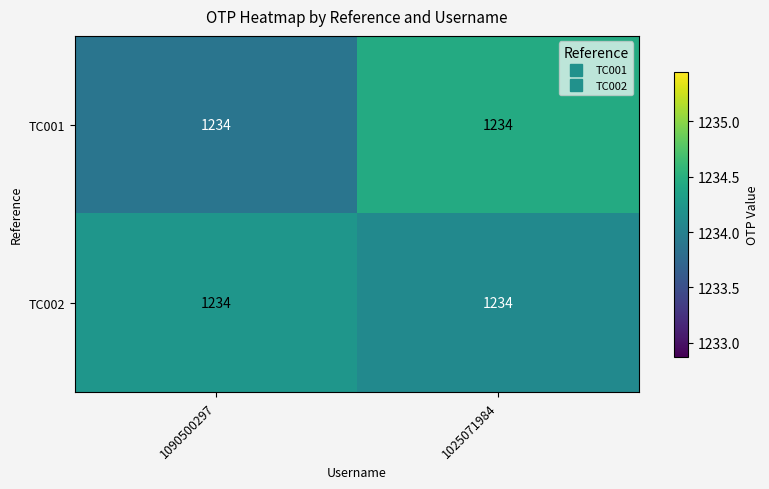

At how many categories does at least one series exceed 1233?

2